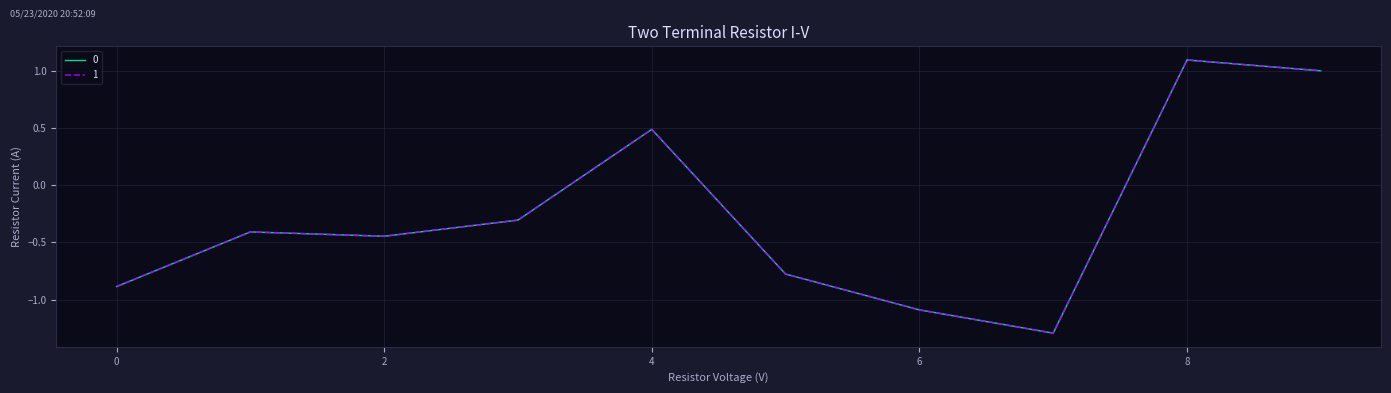

Is this an area chart (filled region under the line)?

No